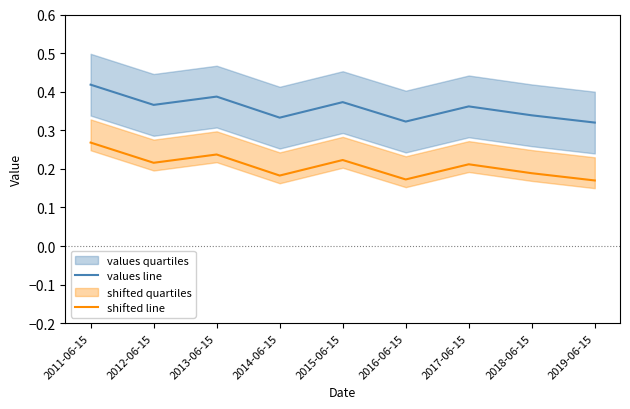

Reading right to left, extract all data points from this chart.

values line: 0.3	0.3	0.4	0.3	0.4	0.3	0.4	0.4	0.4
shifted line: 0.2	0.2	0.2	0.2	0.2	0.2	0.2	0.2	0.3